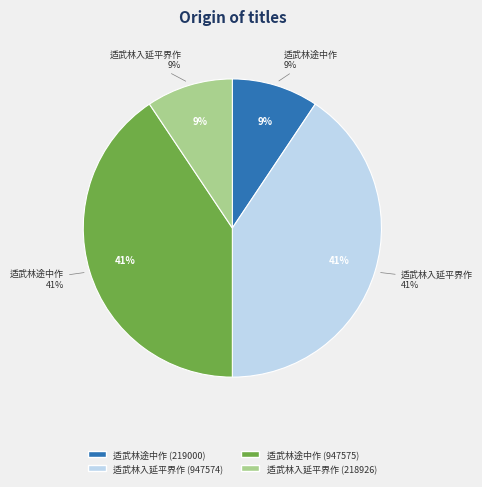

Which slice is the smallest?

适武林入延平界作 (218926)